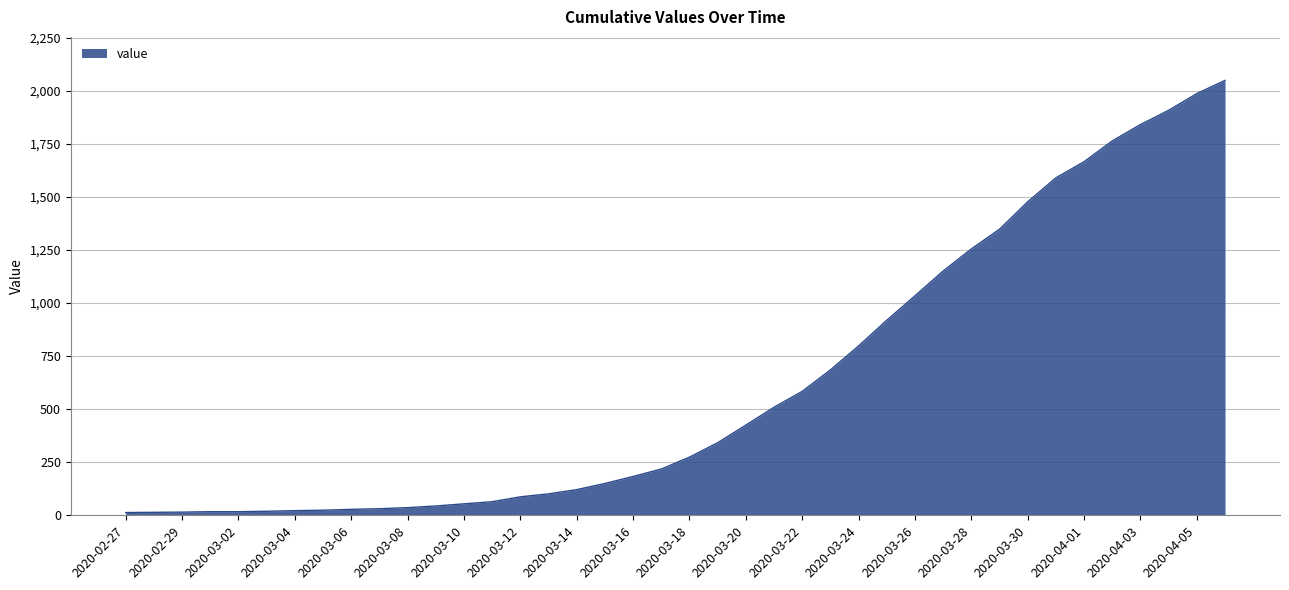

What is the greatest value displayed?

2049